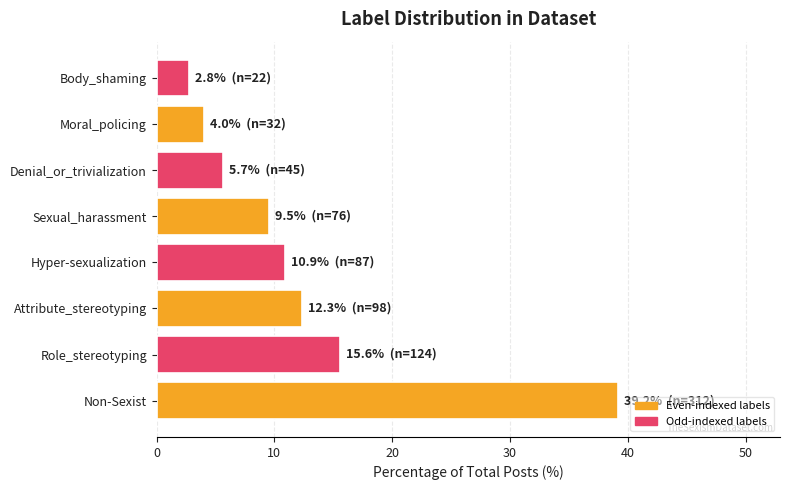

True or false: the data shows 9.5 at Sexual_harassment.

True